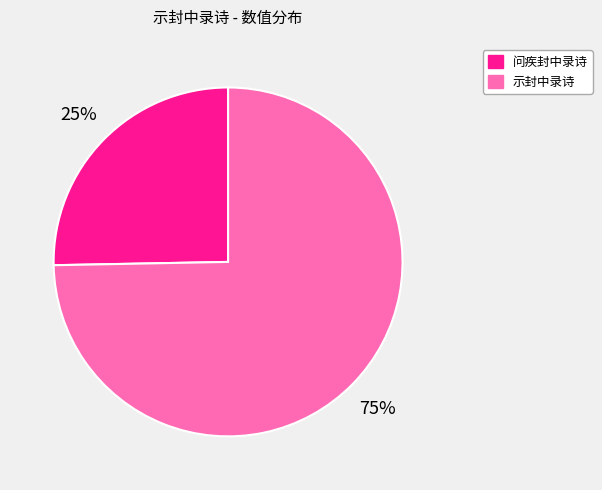

To the nearest percent, what is the average slice percentage?

50%